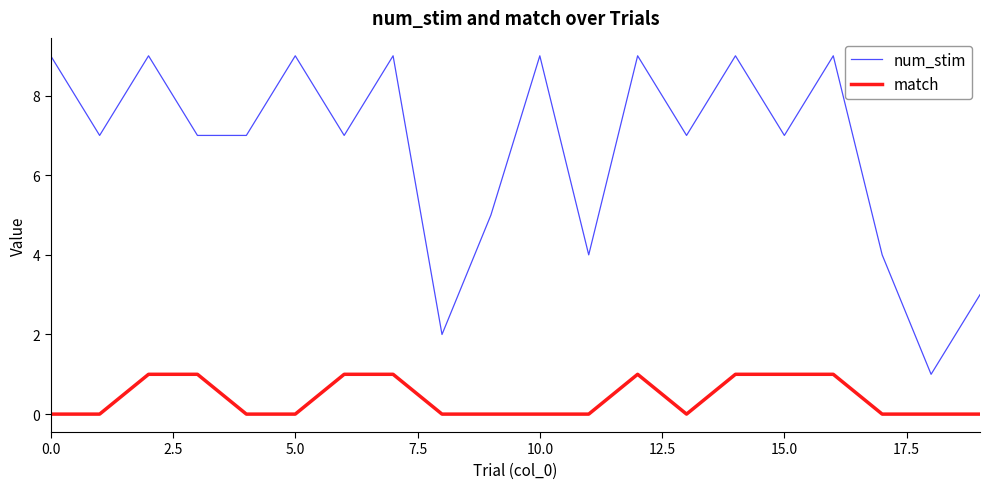

Which series has the largest total across all categories?

num_stim